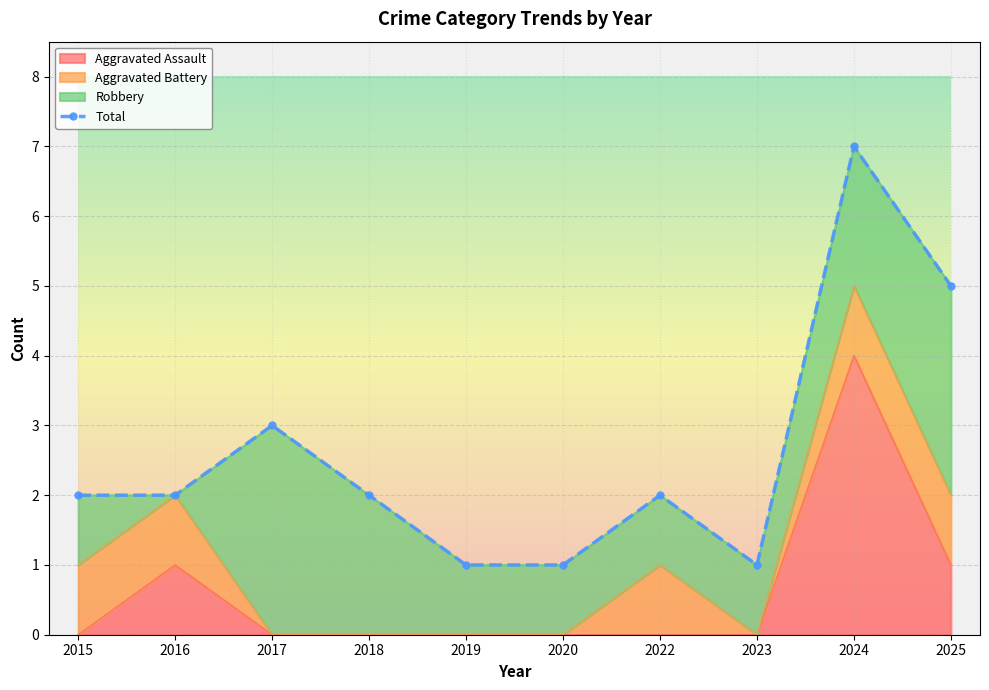

True or false: the data shows 2 at 2022.

True